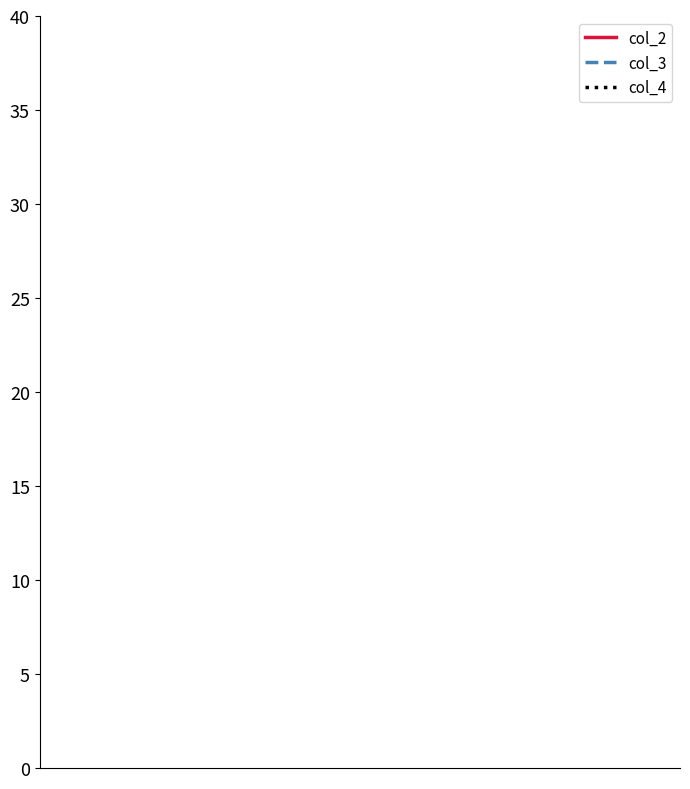

How many lines are shown in the chart?

3